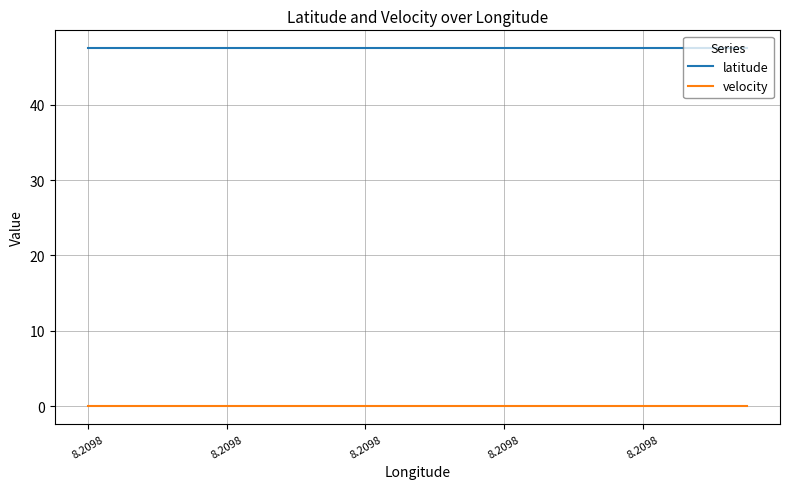

List the series in order of their peak value, lowest first.

velocity, latitude